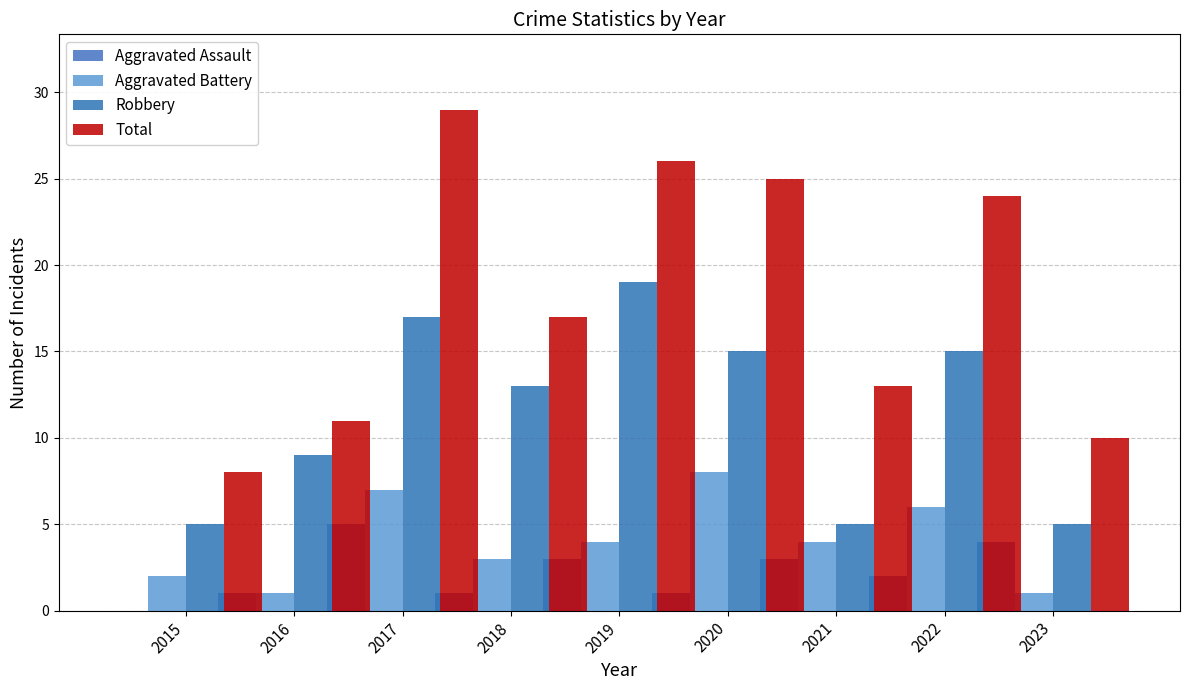

What is the total value across all series at 2017?

58